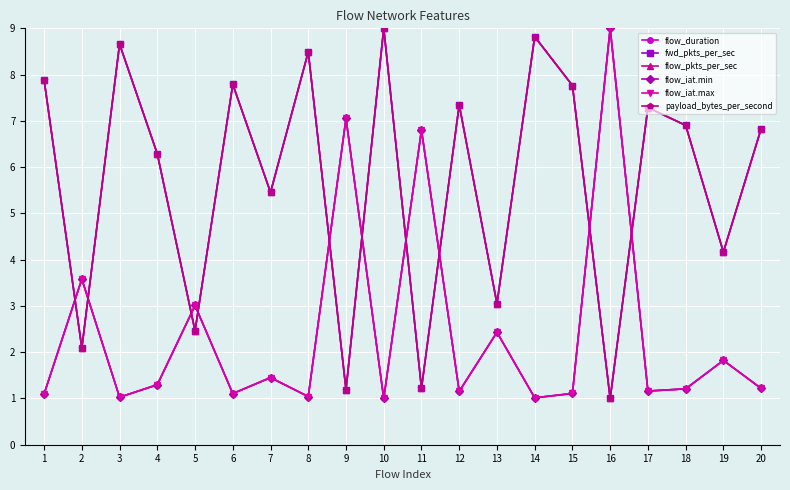

Which series has the widest spread of values?

flow_duration